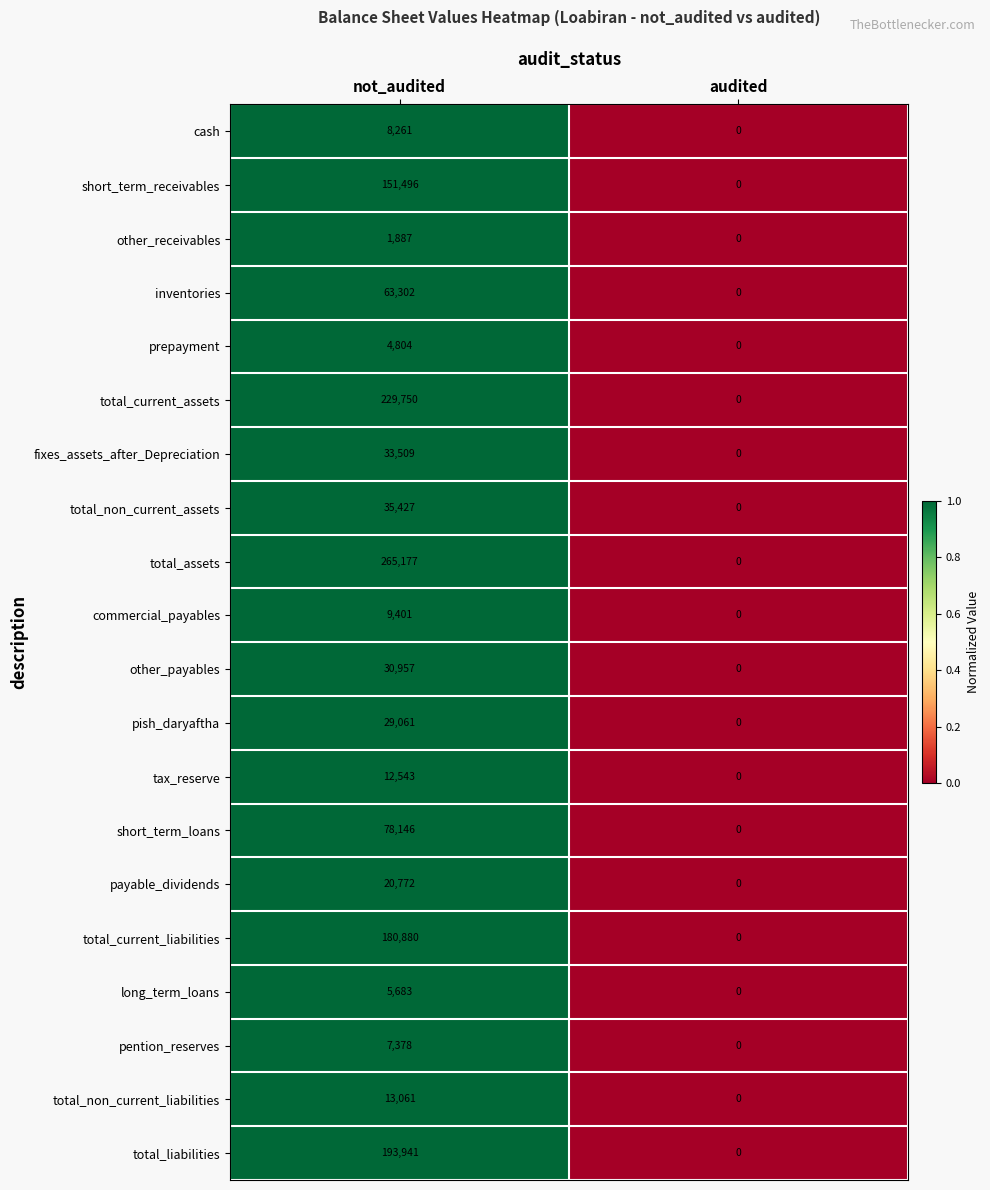

What is the maximum value shown in the chart?

265177